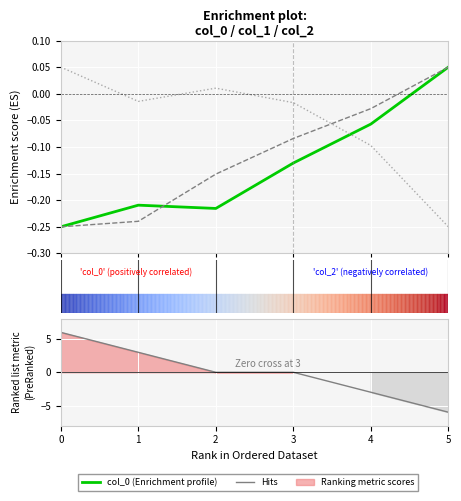

Reading left to right, list all the values displayed in this chart.

col_0 (Enrichment profile): -0.2	-0.2	-0.2	-0.1	-0.1	0.0
col_1: -0.2	-0.2	-0.2	-0.1	-0.0	0.0
col_2: 0.0	-0.0	0.0	-0.0	-0.1	-0.2
Hits: 6.0	3.0	0.0	0.0	-3.0	-6.0